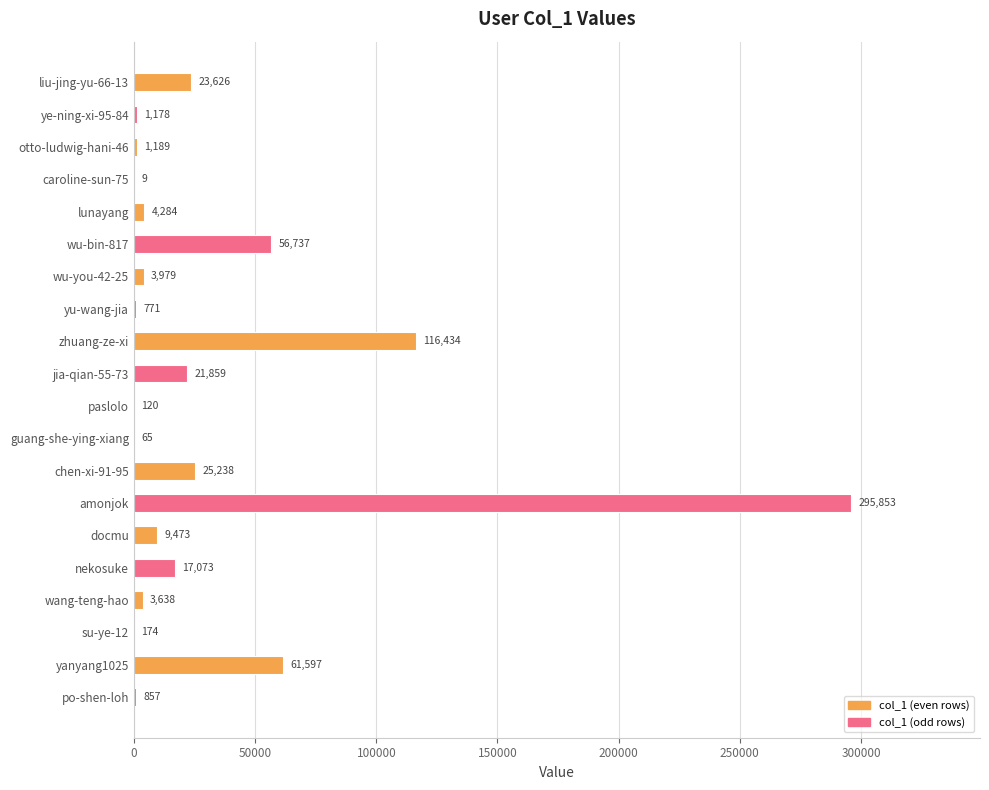

What is the approximate value at guang-she-ying-xiang?

65